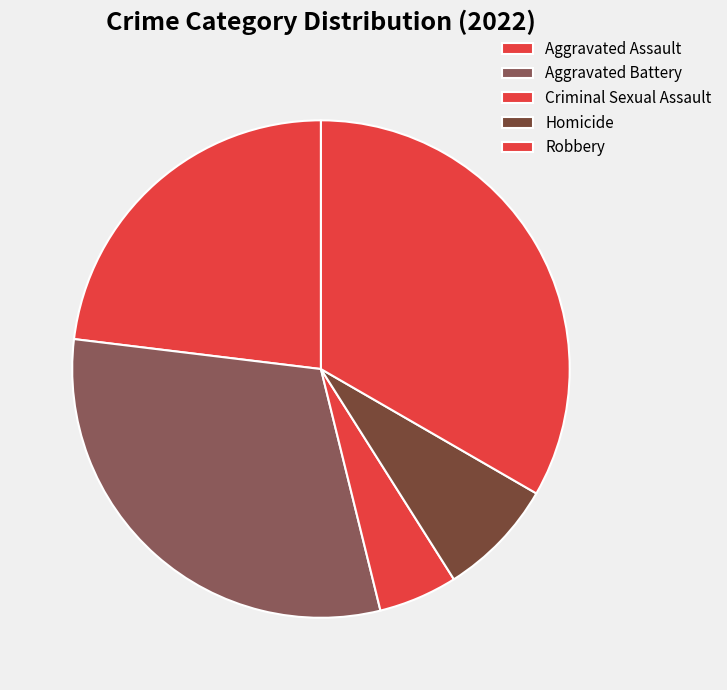

Approximately how many times larger is the value at Aggravated Assault compared to Homicide?

3.0